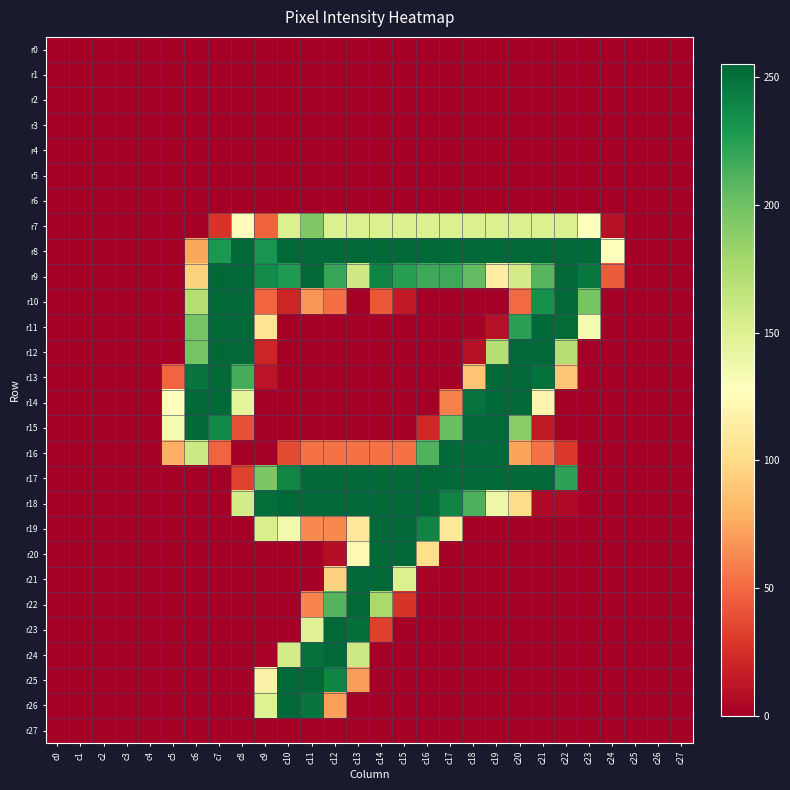

What is the maximum value shown in the chart?

255